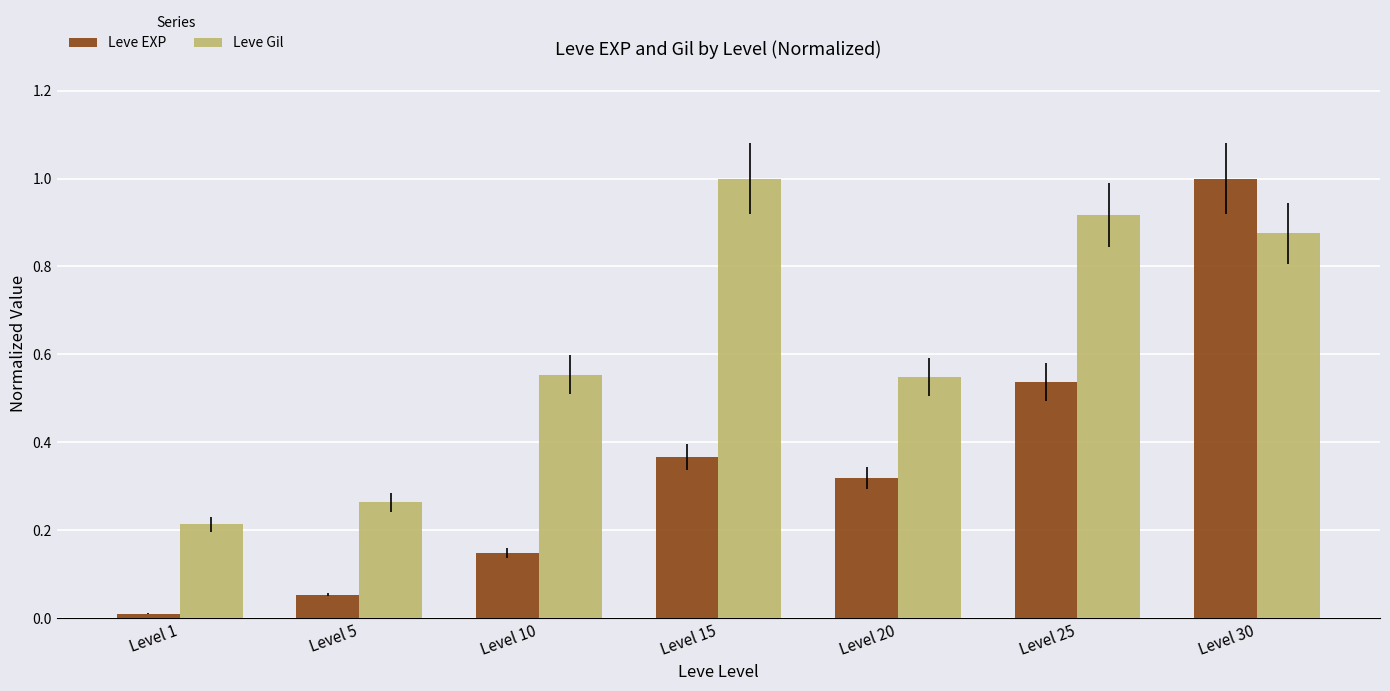

The Leve EXP series shows 0.0 at Level 5. True or false?

False